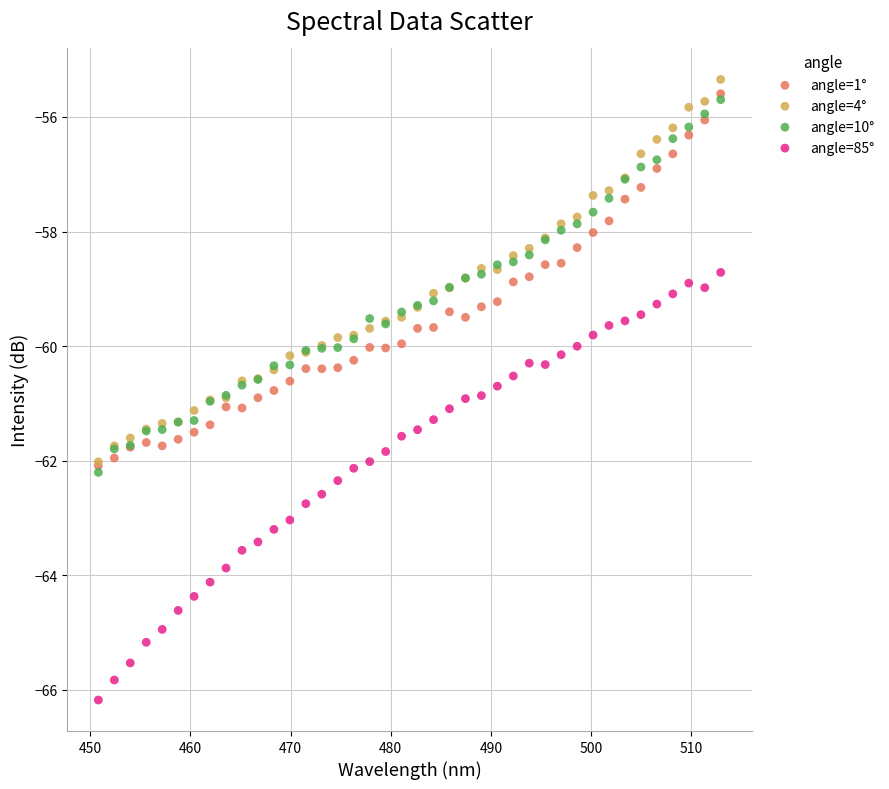

What are all the series names shown in the legend?

angle=1°, angle=4°, angle=10°, angle=85°